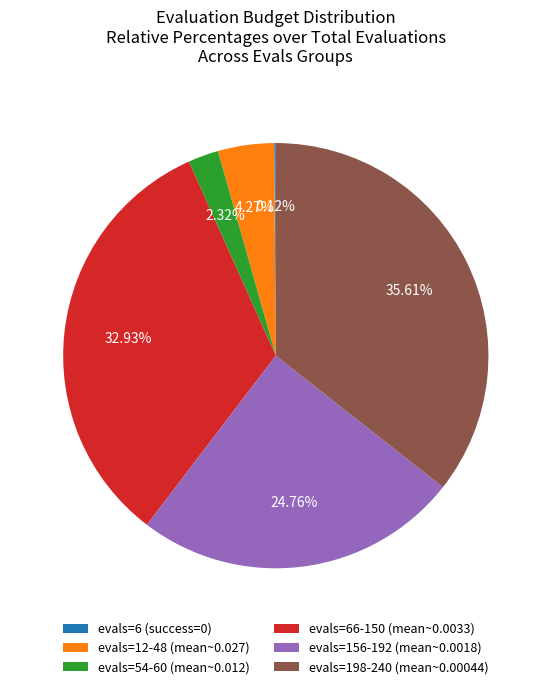

What is the ratio of the value at evals=66-150 (mean~0.0033) to the value at evals=12-48 (mean~0.027)?

7.7